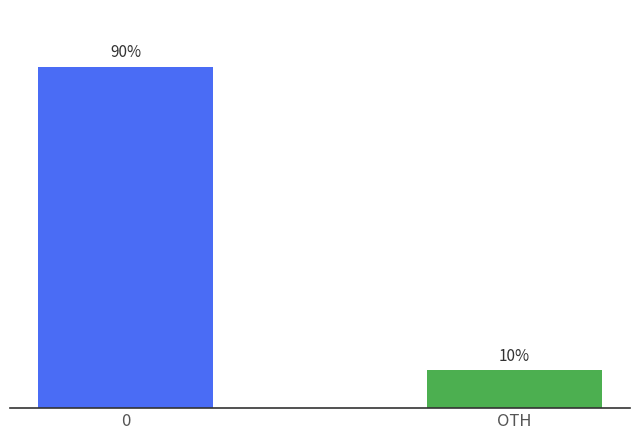

List the labels in order of value, largest first.

0, OTH